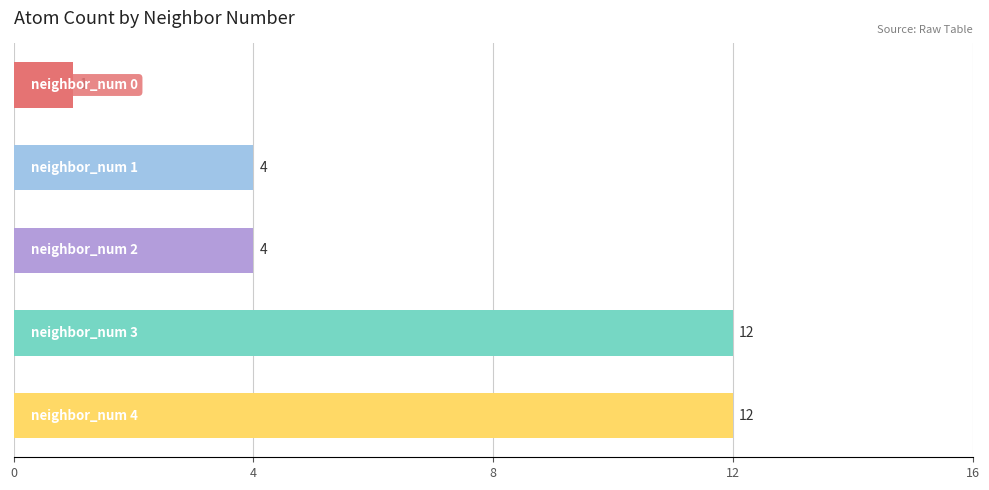

What is the maximum value shown in the chart?

12